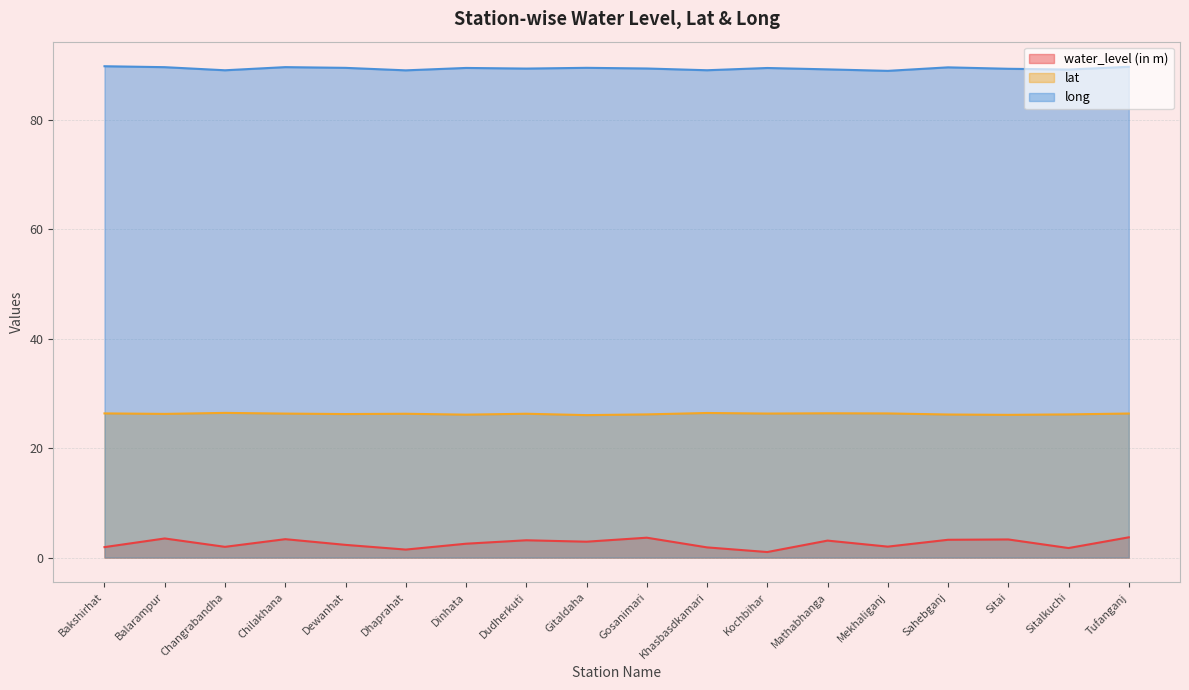

Reading left to right, extract all data points from this chart.

water_level (in m): 1.9	3.5	2.0	3.4	2.3	1.5	2.5	3.2	2.9	3.6	1.9	1.0	3.1	2.0	3.2	3.3	1.7	3.7
lat: 26.3	26.2	26.4	26.3	26.2	26.3	26.1	26.3	26.0	26.2	26.4	26.3	26.4	26.3	26.1	26.1	26.2	26.3
long: 89.8	89.6	89.0	89.6	89.5	89.0	89.5	89.3	89.5	89.4	89.0	89.5	89.2	88.9	89.6	89.3	89.2	89.7